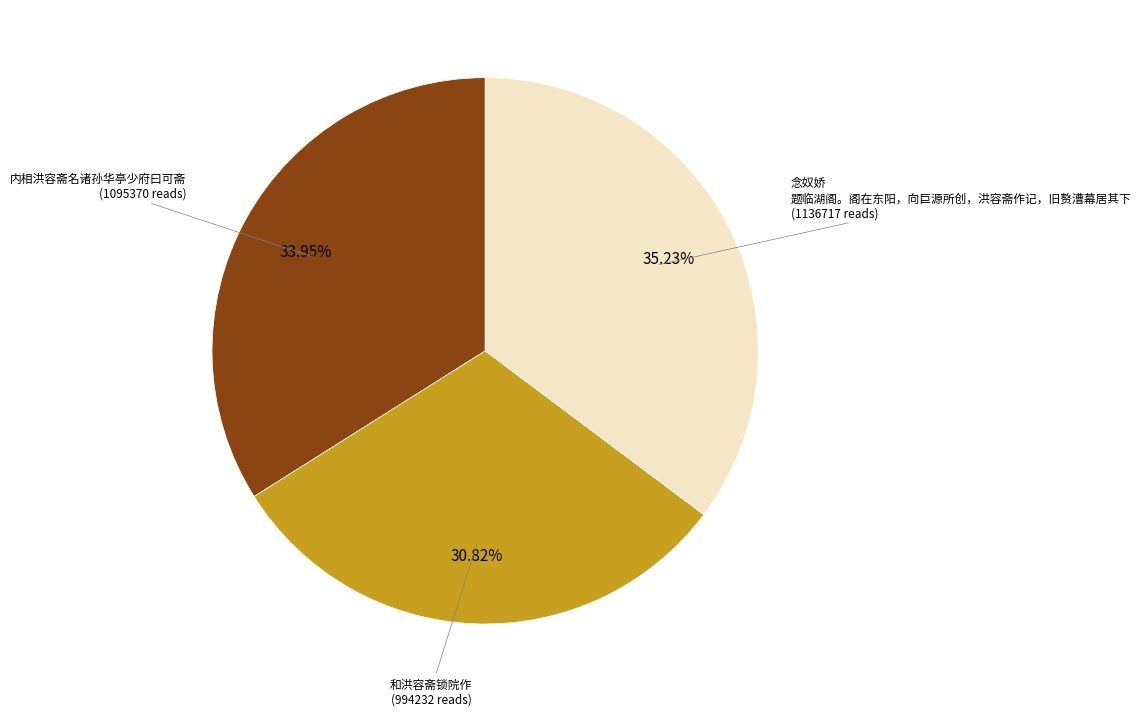

How many segments does this pie chart have?

3